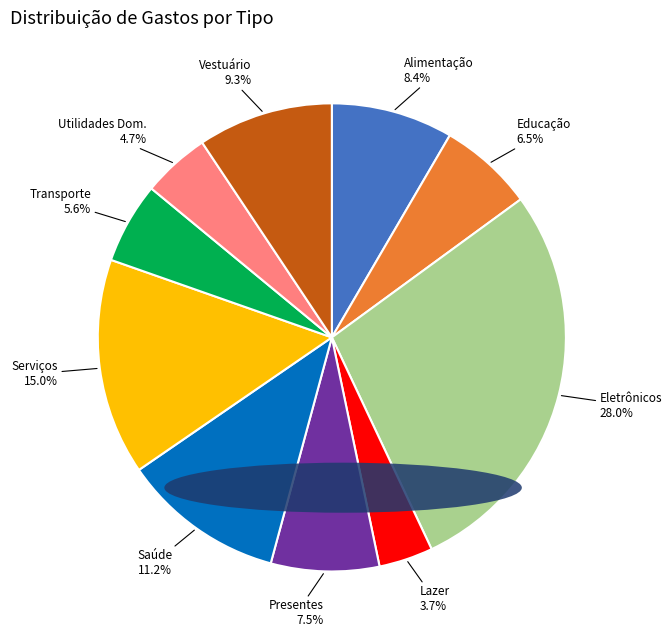

Is there any slice that represents more than half of the pie?

No